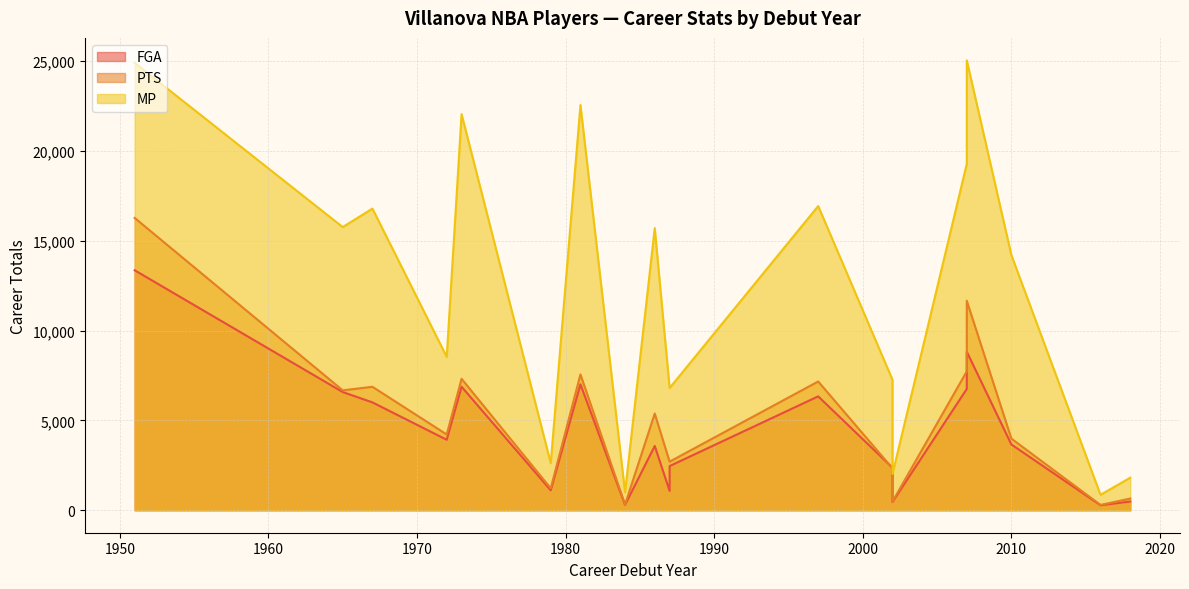

Rank the series at 1951 from lowest to highest value.

FGA, PTS, MP